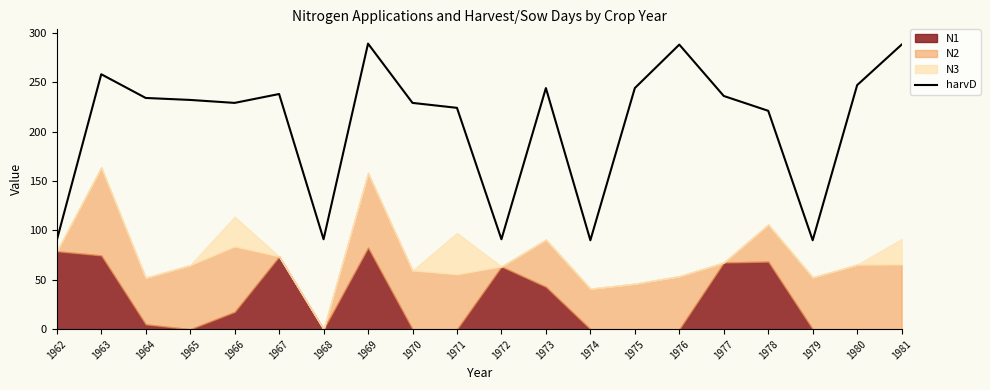

Is it true that the value at 1974 is 90?

True